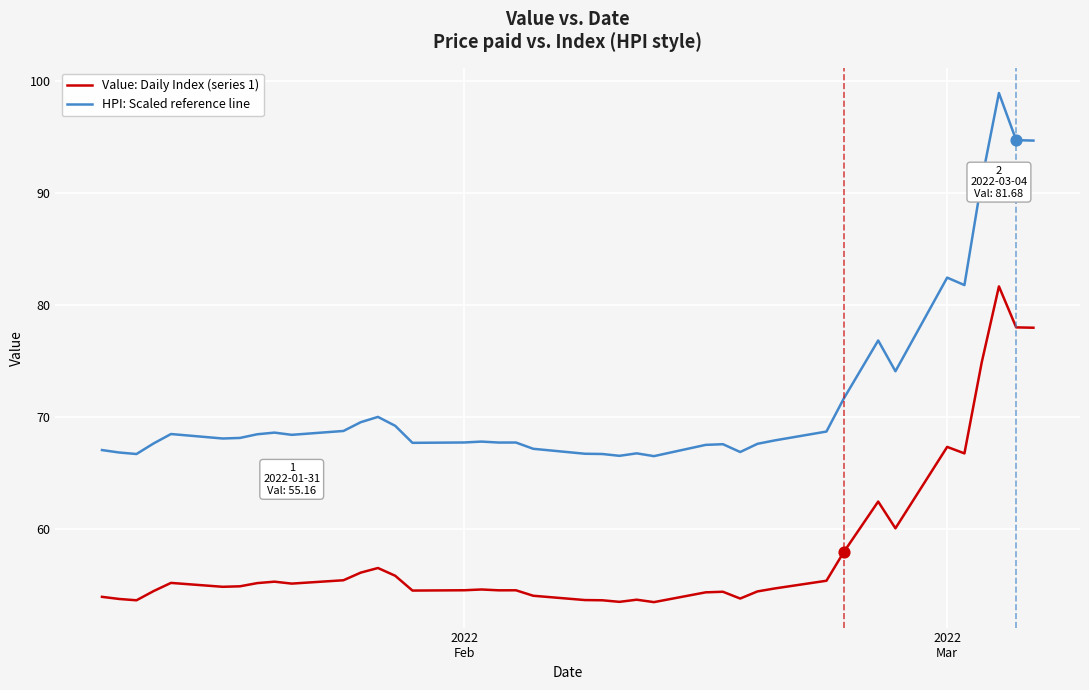

Which series has the widest spread of values?

HPI: Scaled reference line